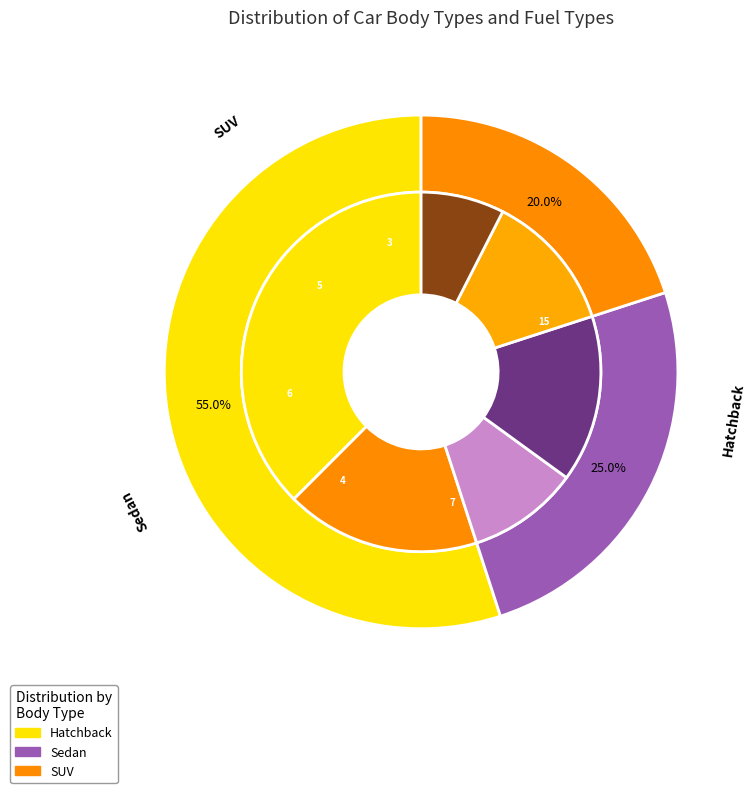

To the nearest percent, what percentage of the pie is Hatchback?

55%